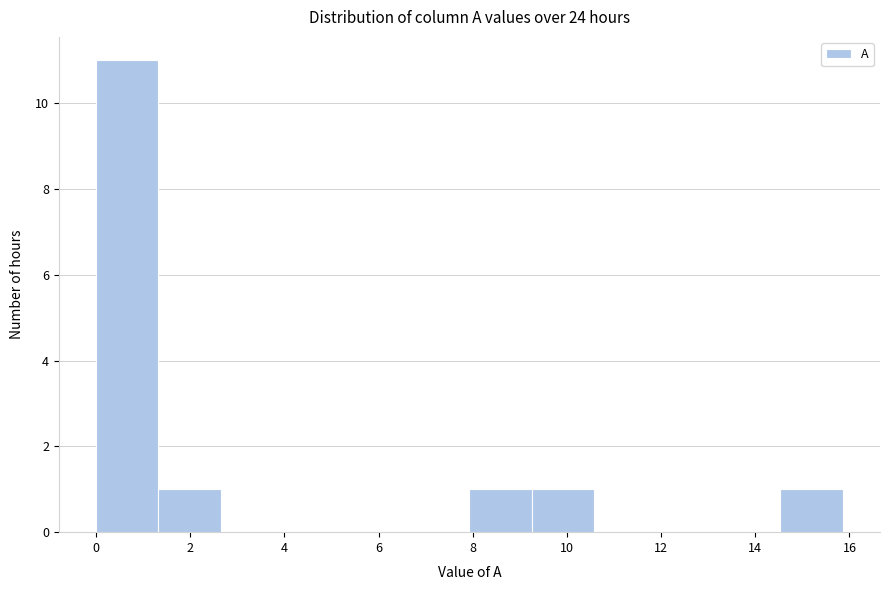

Which range on the x-axis has the tallest bar?

0.0 to 1.4